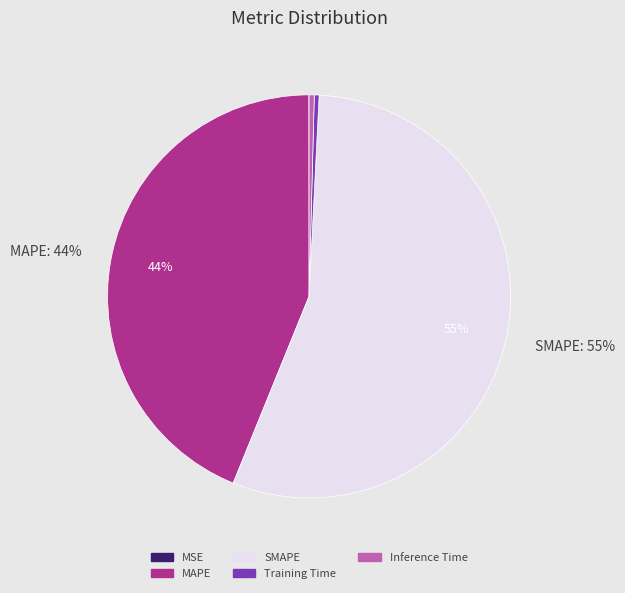

Which slice is the largest?

SMAPE